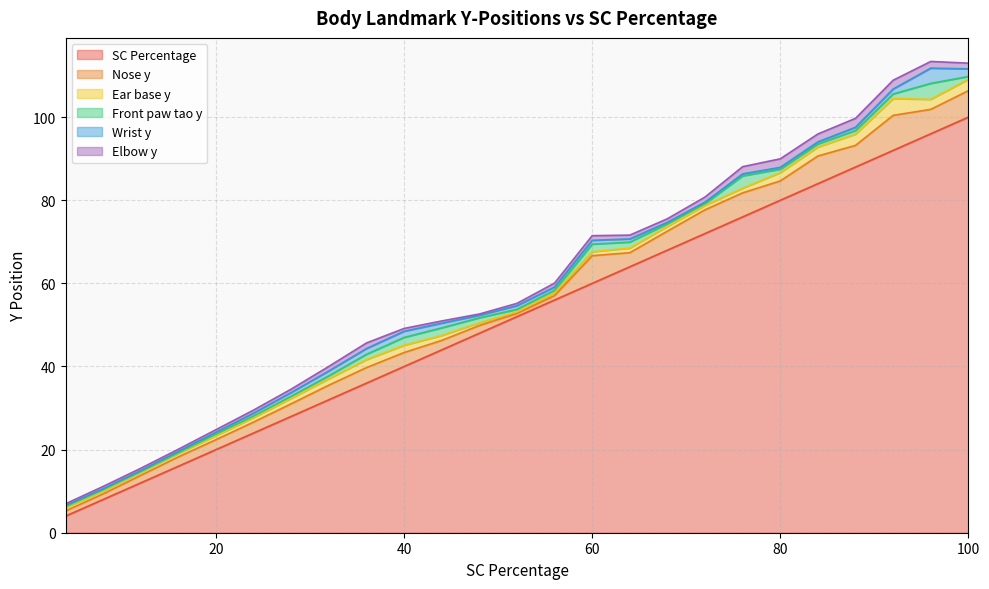

List the series in order of their peak value, highest first.

SC Percentage, Nose y, Ear base y, Front paw tao y, Wrist y, Elbow y